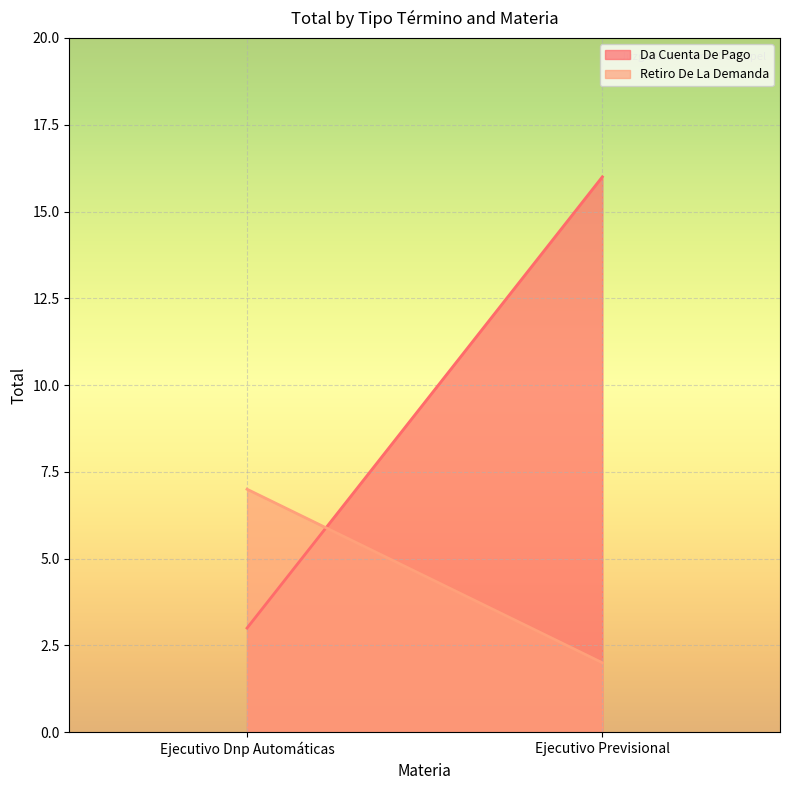

List the series in order of their overall mean, lowest first.

Retiro De La Demanda, Da Cuenta De Pago